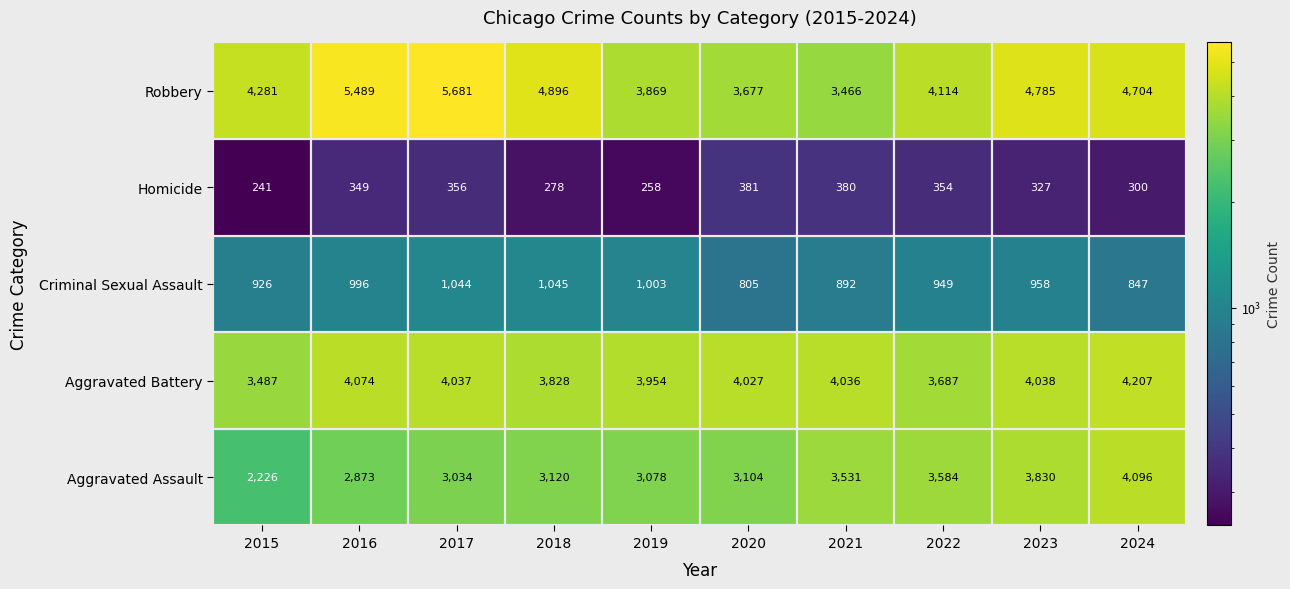

What is the total value across all series at 2016?

13781